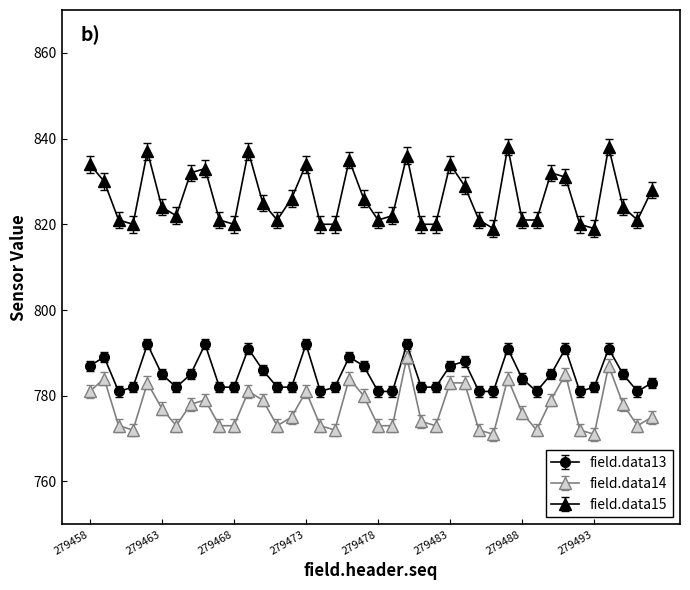

Which series has the largest total across all categories?

field.data15